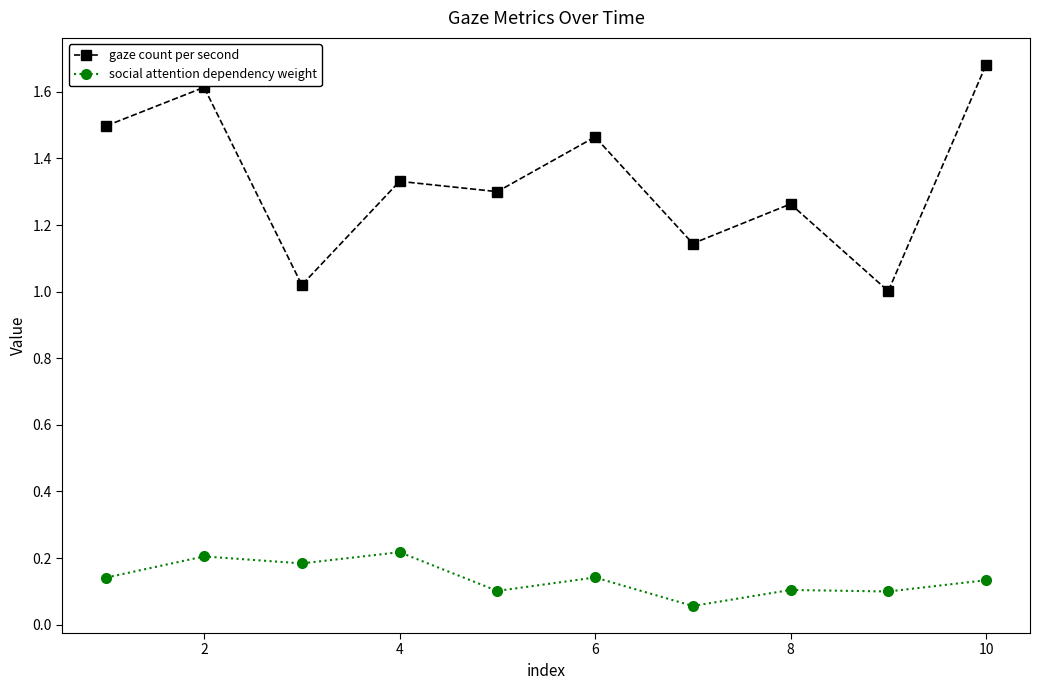

List the series in order of their overall mean, highest first.

gaze count per second, social attention dependency weight